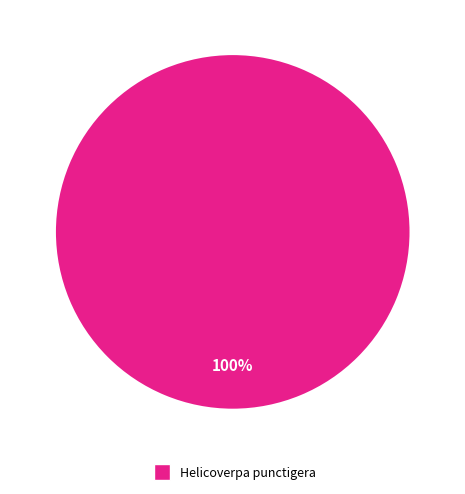

The Helicoverpa punctigera slice represents 100% of the pie. True or false?

True